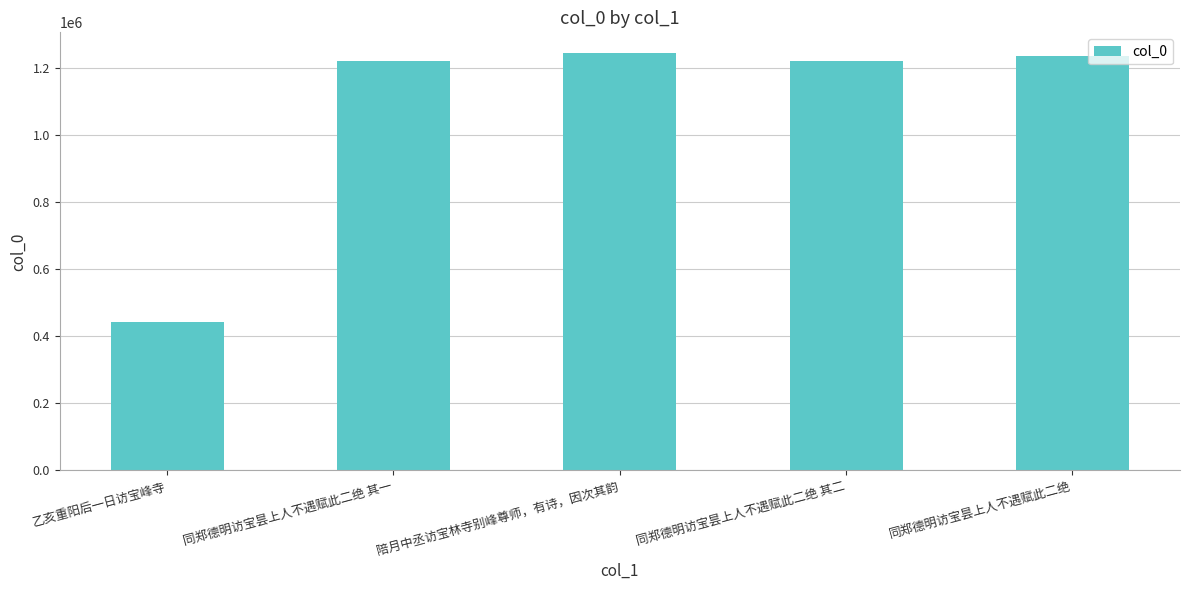

What is the label of the 3rd bar from the right?

陪月中丞访宝林寺别峰尊师，有诗，因次其韵